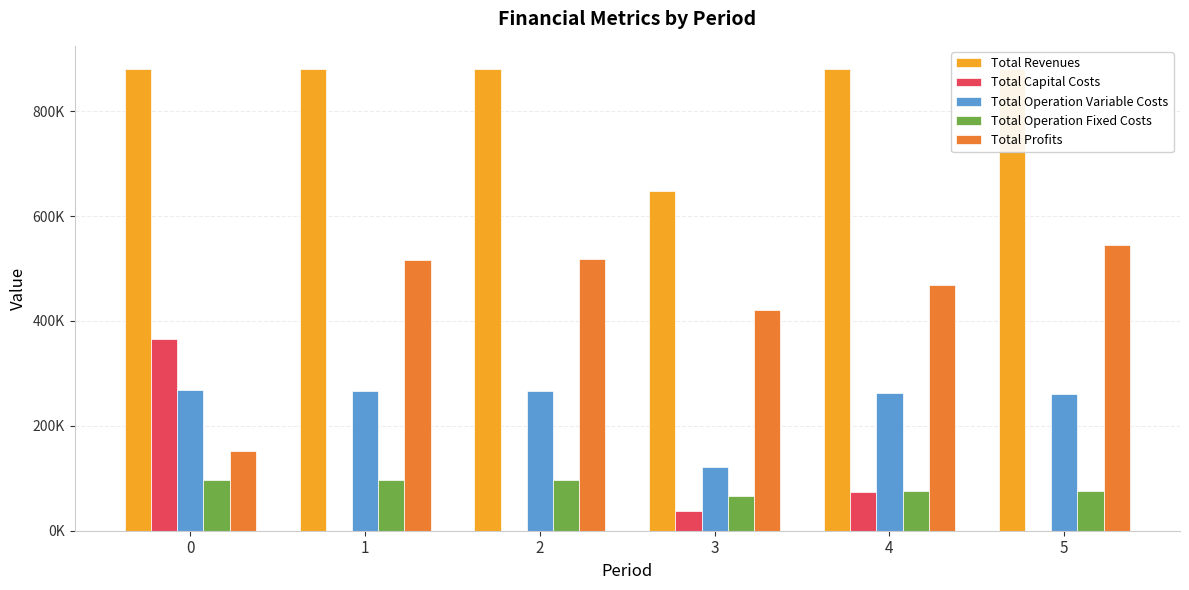

Reading right to left, what are all the values shown in this chart?

Total Revenues: 880313.2	880313.2	647388.8	880599.9	880599.9	880599.9
Total Capital Costs: 0.0	74368.0	38400.0	0.0	0.0	364672.0
Total Operation Variable Costs: 261241.7	262129.0	121511.1	265980.1	266869.3	267757.3
Total Operation Fixed Costs: 75053.5	75053.5	67024.1	96616.4	96616.4	96616.4
Total Profits: 544018.0	468762.7	420453.6	518003.4	517114.2	151554.2